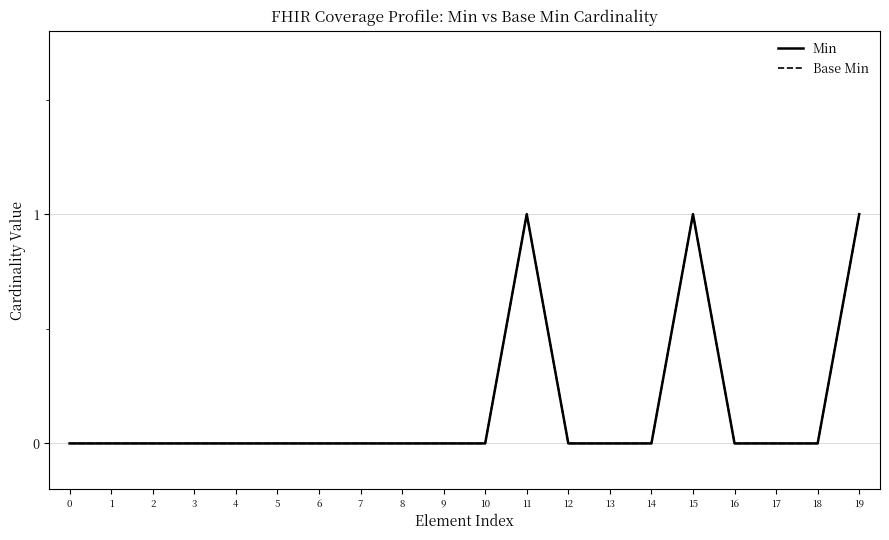

Between 6 and 18, which series saw the biggest shift?

Min